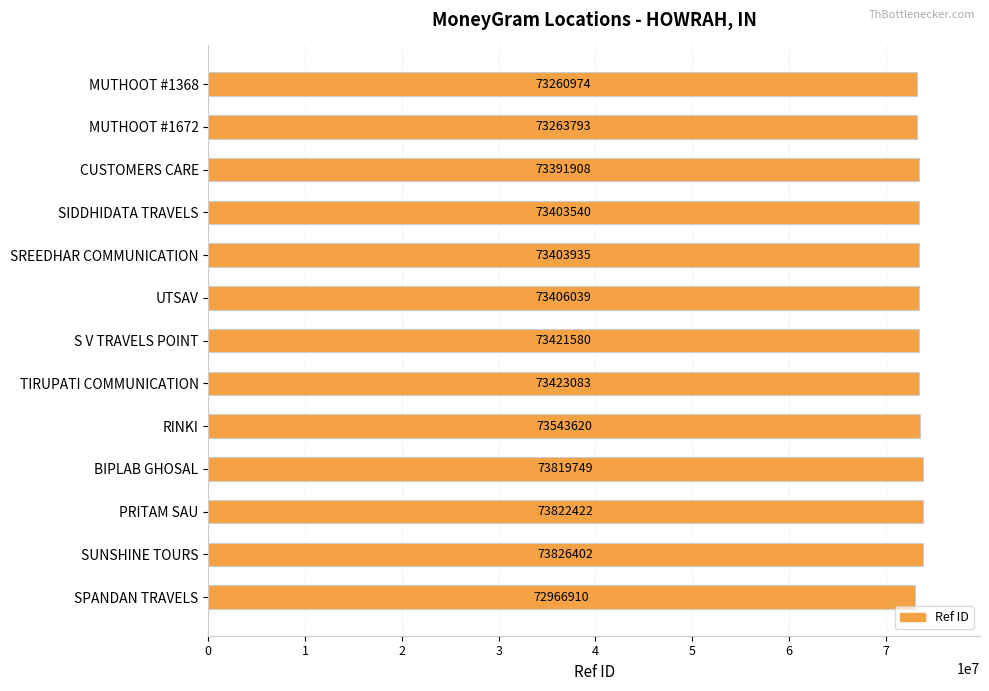

How many data points does each series have?

13